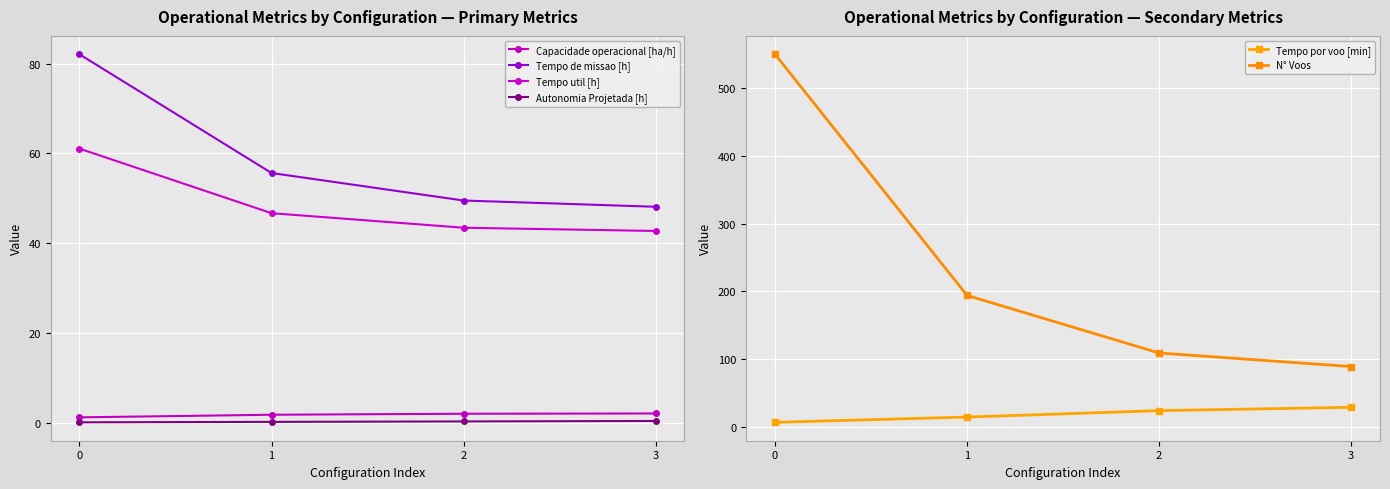

What is the difference between the second highest and second lowest values in the Tempo de missao [h] series?

6.1